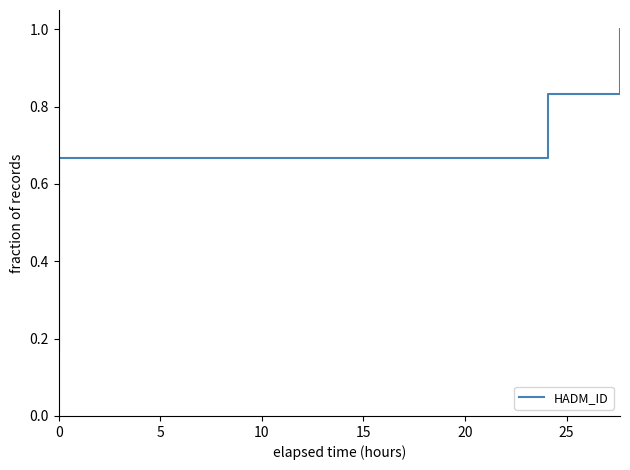

How many distinct data groups are displayed?

1